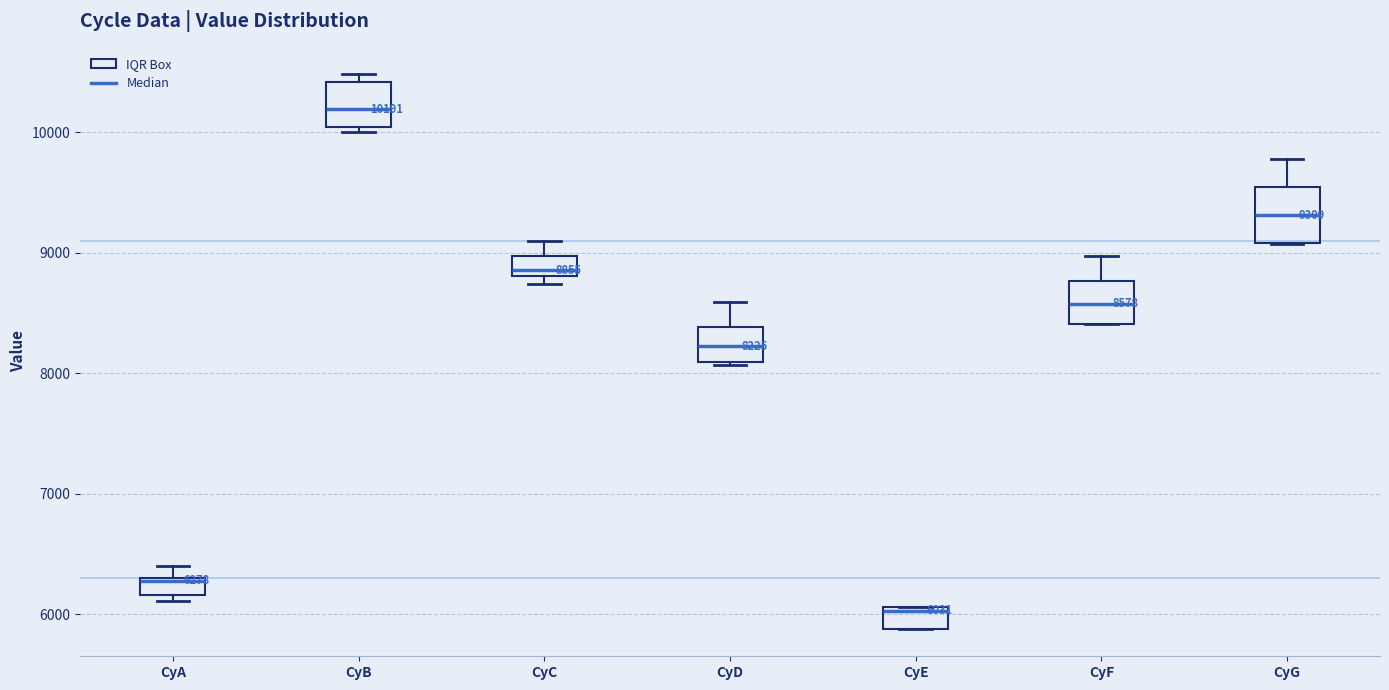

Which box has the lowest median line?

CyE